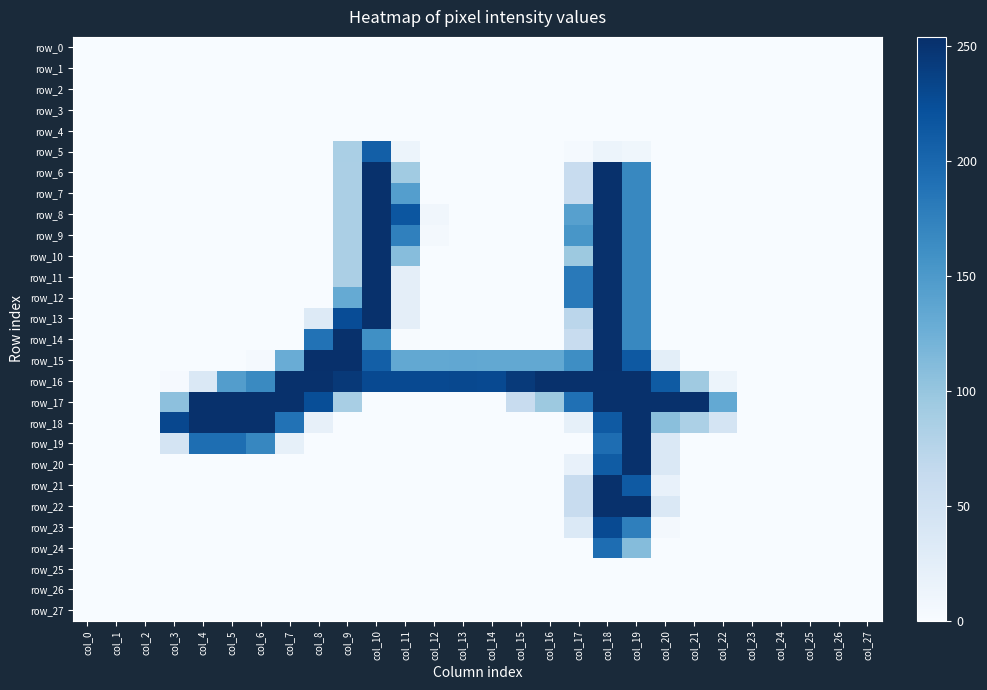

What is the approximate value of row_16 at col_9, to the nearest 5?

245